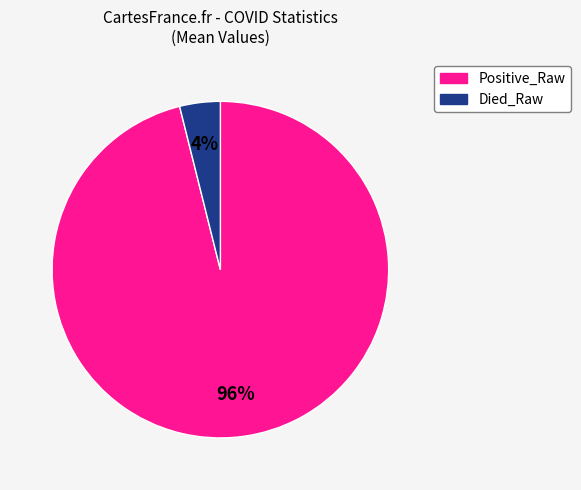

Which slice represents more than half of the pie?

Positive_Raw